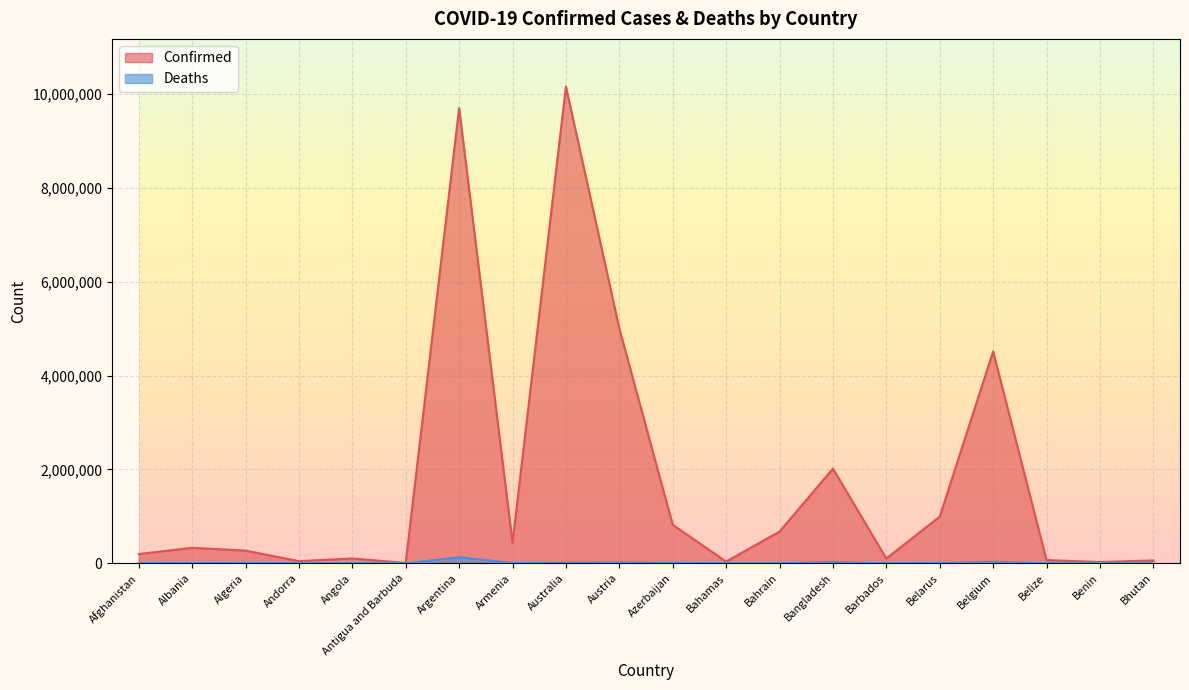

Reading left to right, what are all the values shown in this chart?

Confirmed: Afghanistan=196992	Albania=331384	Algeria=270584	Andorra=46147	Angola=103131	Antigua and Barbuda=9008	Argentina=9697763	Armenia=439302	Australia=10155886	Austria=5002850	Azerbaijan=819124	Bahamas=37187	Bahrain=675205	Bangladesh=2016946	Barbados=102068	Belarus=994037	Belgium=4511590	Belize=68612	Benin=27638	Bhutan=61419
Deaths: Afghanistan=7794	Albania=3586	Algeria=6879	Andorra=155	Angola=1917	Antigua and Barbuda=145	Argentina=129830	Armenia=8669	Australia=14745	Austria=20661	Azerbaijan=9881	Bahamas=833	Bahrain=1518	Bangladesh=29339	Barbados=559	Belarus=7118	Belgium=32625	Belize=680	Benin=163	Bhutan=21